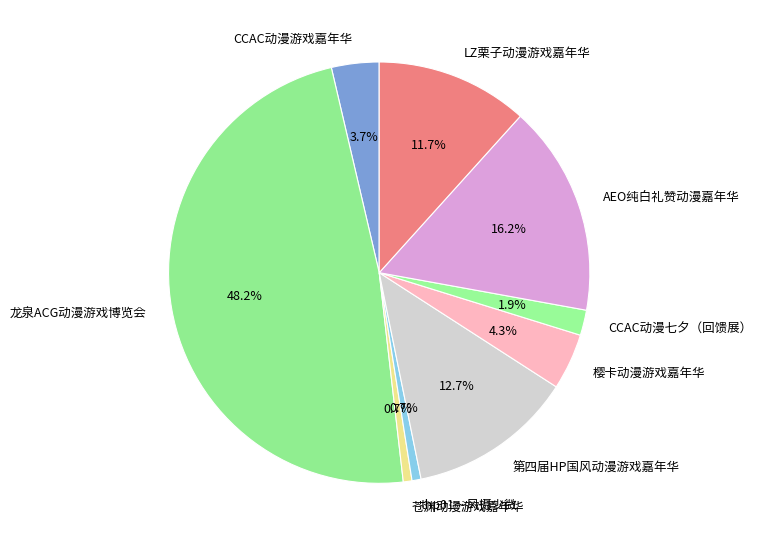

How many segments does this pie chart have?

9